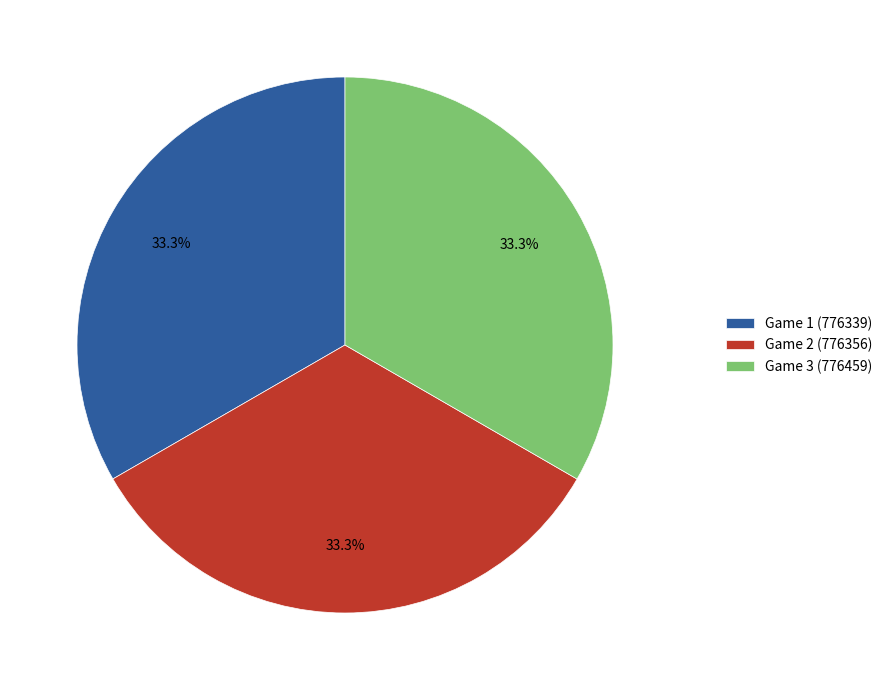

Does Game 2 (776356) represent more than half of the total?

No